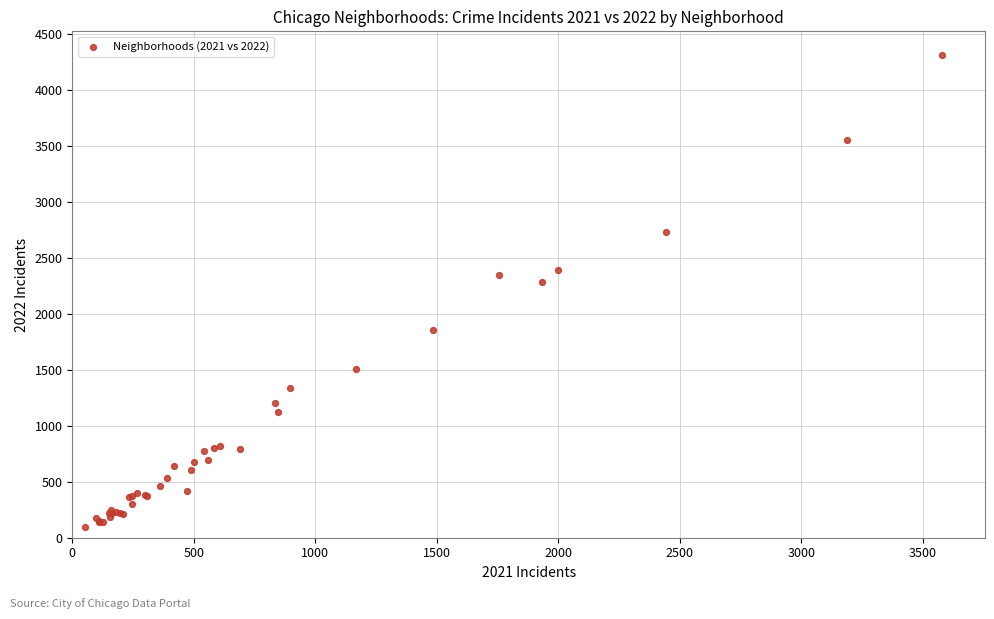

What Y value in the scatter plot is closest to 2202?

2287